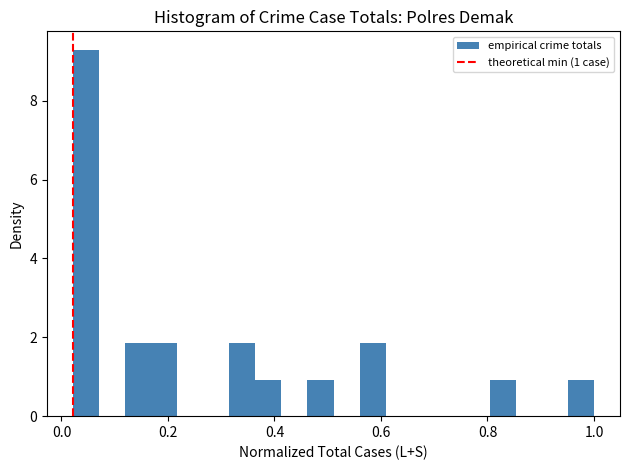

Read against the x-axis, roughly where is the centre of the tallest bar?

0.04